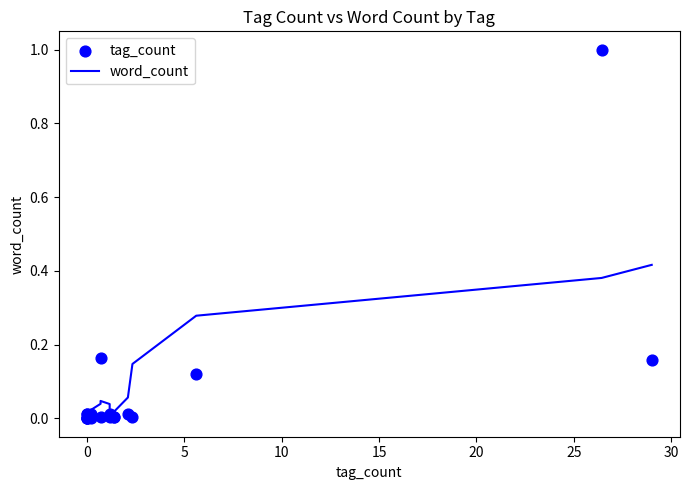

Which series reaches the minimum Y coordinate?

tag_count